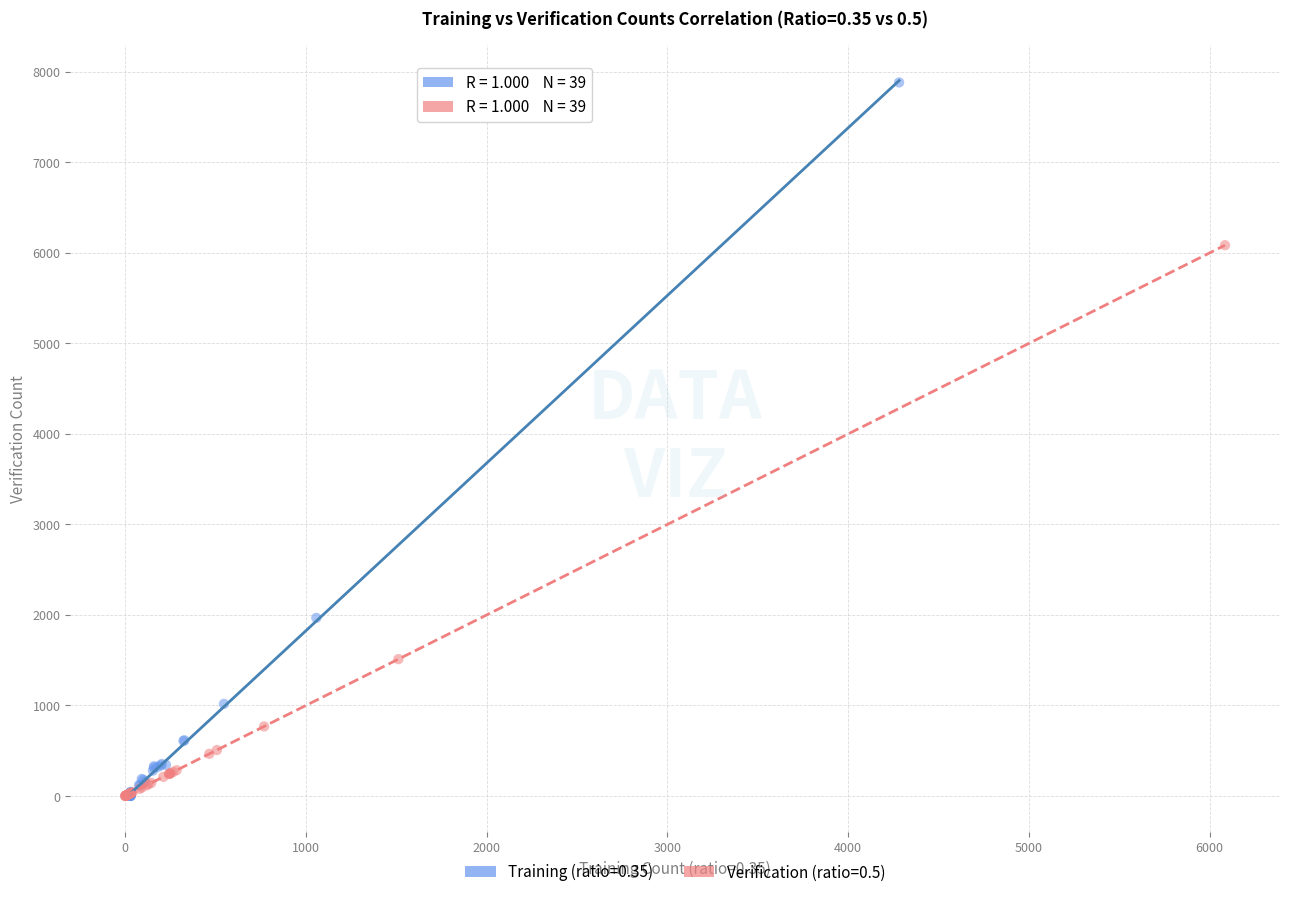

Which series has the largest Y range (max minus min)?

Training (ratio=0.35)